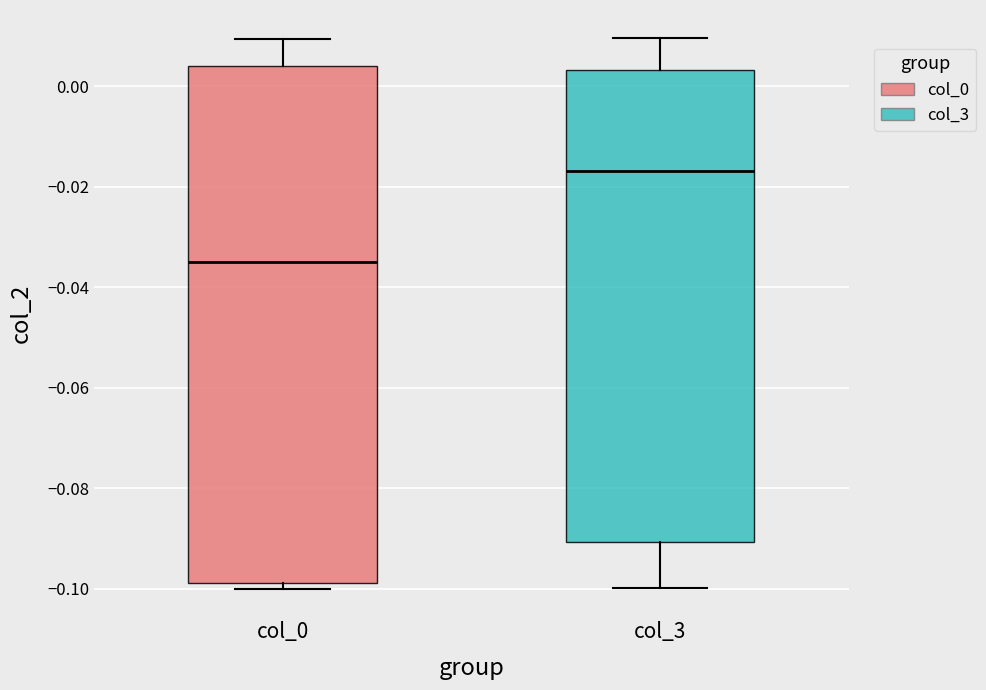

Reading left to right, read every box against the y-axis: the position of its median line, the range the box covers, and the ends of its whiskers. The values are not printed on the chart, so give them approximately, as read against the axis.

col_0: median -0.034, box -0.098 to 0.004, whiskers -0.100 to 0.010
col_3: median -0.016, box -0.090 to 0.004, whiskers -0.100 to 0.010